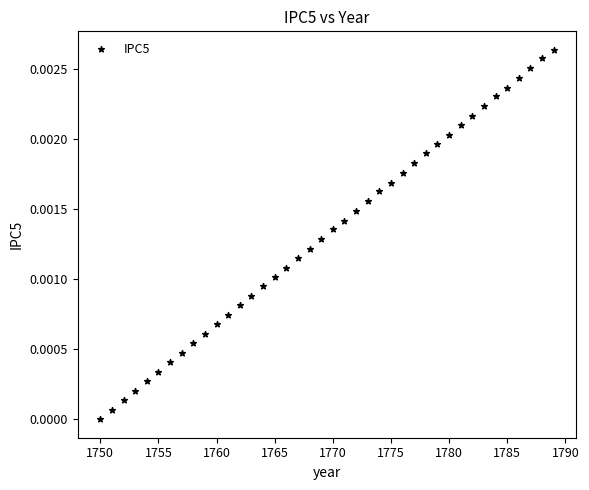

What is the range of X values (max minus min)?

39.0